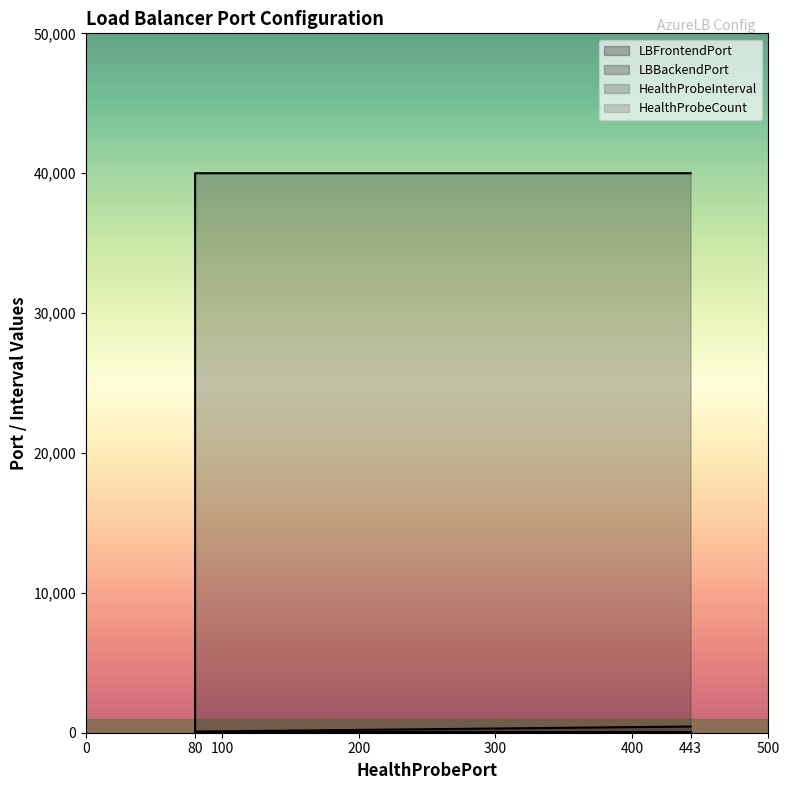

True or false: HealthProbeInterval has more than 0 interior local peaks.

False